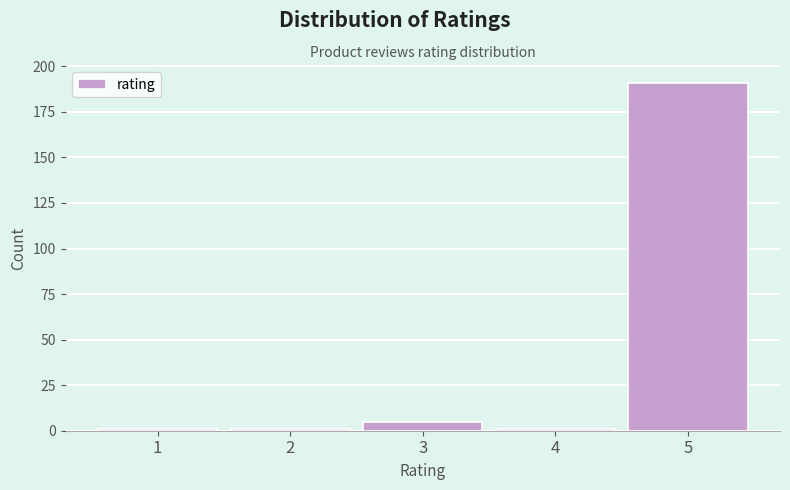

Reading left to right, transcribe all the data shown in this chart.

1	1	5	1	191